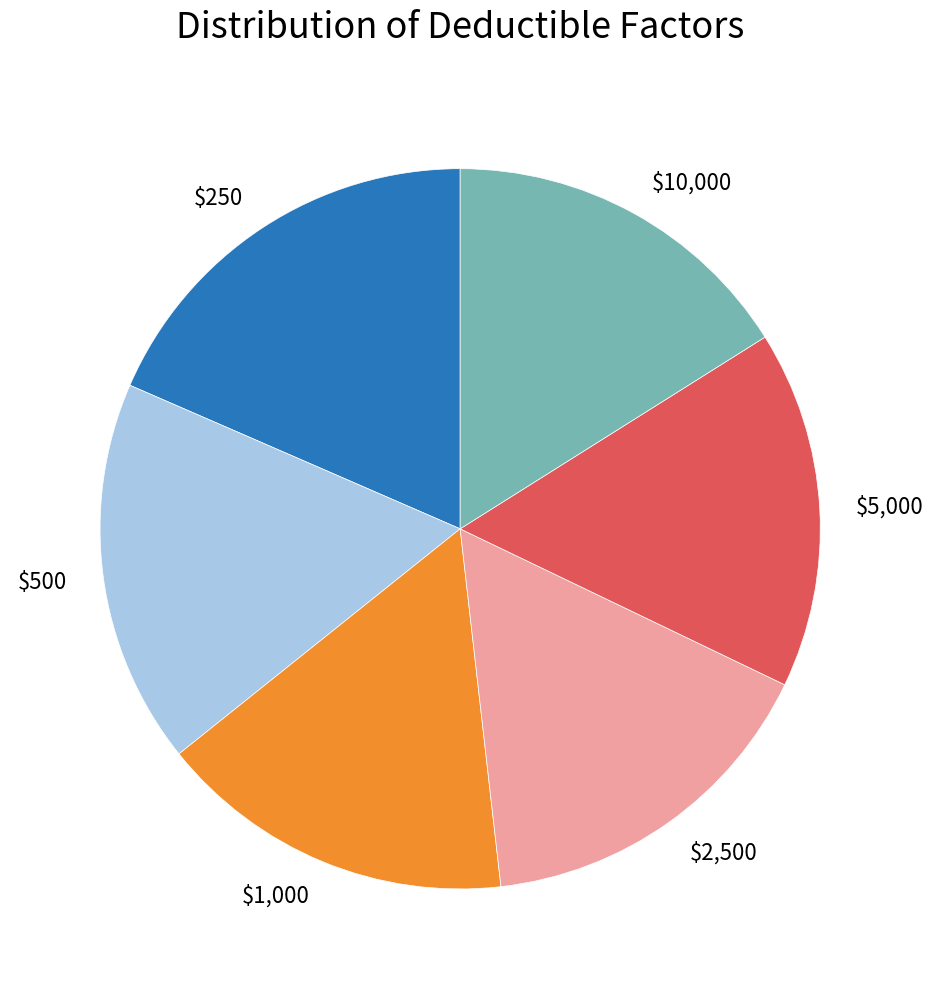

Combined, do $1,000 and $500 account for over 50%?

No